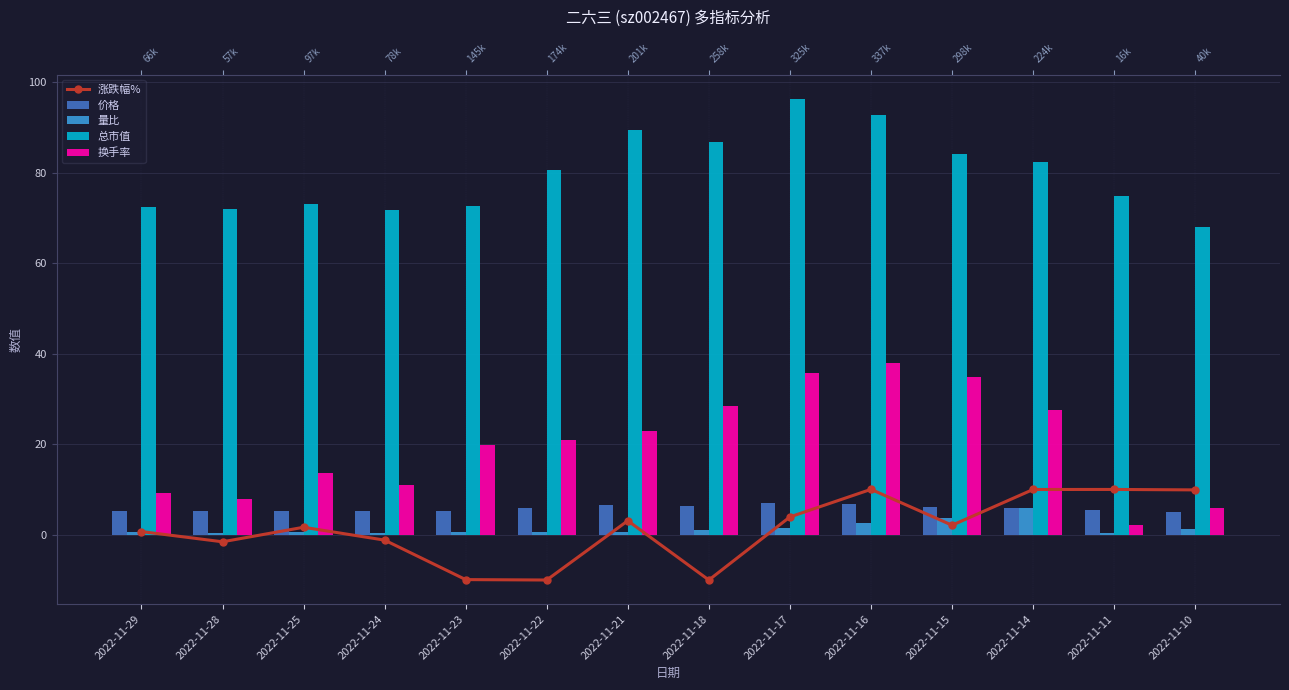

Reading left to right, transcribe all the data shown in this chart.

涨跌幅%: 2022-11-29=0.8	2022-11-28=-1.5	2022-11-25=1.7	2022-11-24=-1.1	2022-11-23=-9.8	2022-11-22=-9.9	2022-11-21=3.1	2022-11-18=-9.9	2022-11-17=4.0	2022-11-16=10.1	2022-11-15=2.2	2022-11-14=10.1	2022-11-11=10.1	2022-11-10=10.0
价格: 2022-11-29=5.3	2022-11-28=5.3	2022-11-25=5.3	2022-11-24=5.2	2022-11-23=5.3	2022-11-22=5.9	2022-11-21=6.5	2022-11-18=6.3	2022-11-17=7.0	2022-11-16=6.8	2022-11-15=6.2	2022-11-14=6.0	2022-11-11=5.5	2022-11-10=5.0
量比: 2022-11-29=0.6	2022-11-28=0.5	2022-11-25=0.7	2022-11-24=0.4	2022-11-23=0.7	2022-11-22=0.7	2022-11-21=0.7	2022-11-18=1.0	2022-11-17=1.6	2022-11-16=2.6	2022-11-15=3.8	2022-11-14=5.9	2022-11-11=0.4	2022-11-10=1.4
总市值: 2022-11-29=72.5	2022-11-28=72.0	2022-11-25=73.1	2022-11-24=71.8	2022-11-23=72.7	2022-11-22=80.6	2022-11-21=89.5	2022-11-18=86.8	2022-11-17=96.3	2022-11-16=92.7	2022-11-15=84.2	2022-11-14=82.4	2022-11-11=74.9	2022-11-10=68.0
换手率: 2022-11-29=9.3	2022-11-28=8.0	2022-11-25=13.6	2022-11-24=11.0	2022-11-23=19.8	2022-11-22=21.0	2022-11-21=23.0	2022-11-18=28.4	2022-11-17=35.9	2022-11-16=38.0	2022-11-15=34.9	2022-11-14=27.5	2022-11-11=2.2	2022-11-10=6.0